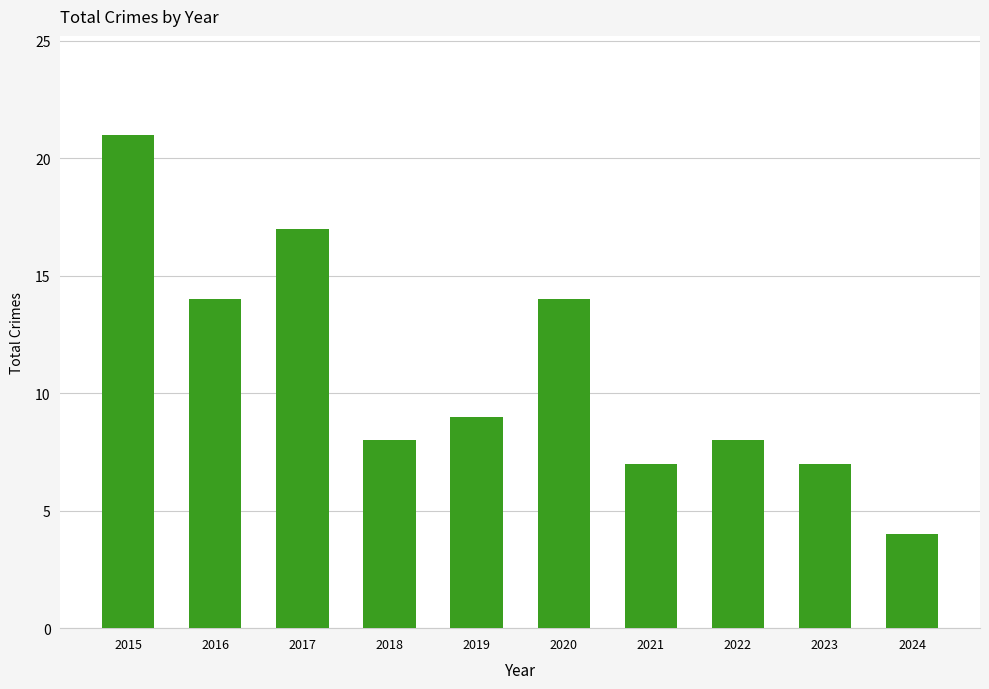

What is the approximate value at 2016, to the nearest 5?

15